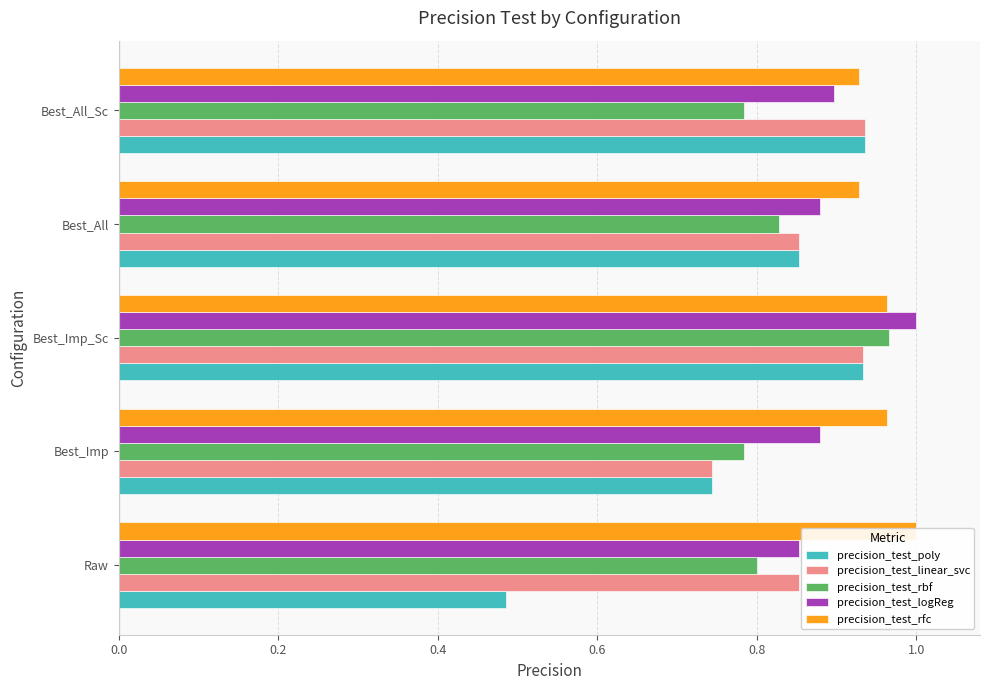

How many bars are there in each group?

5